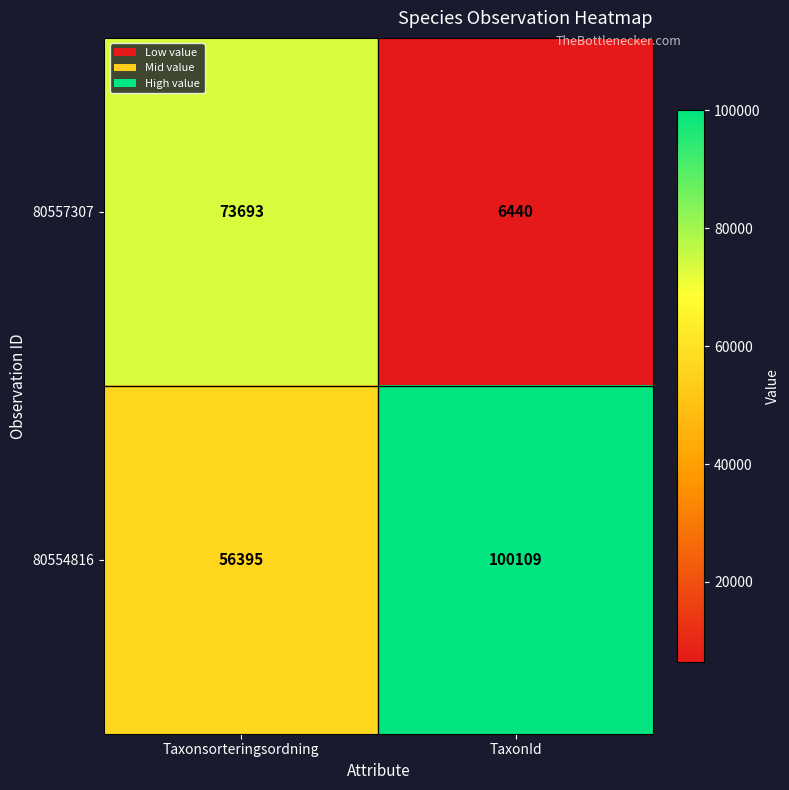

The value of 80554816 at TaxonId is 162921. True or false?

False